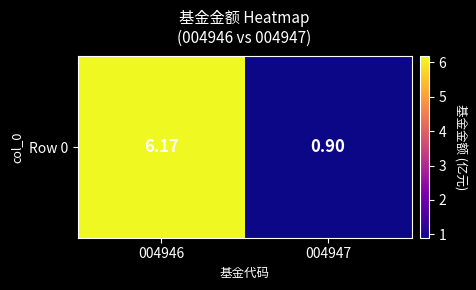

List the labels in order of value, smallest first.

004947, 004946